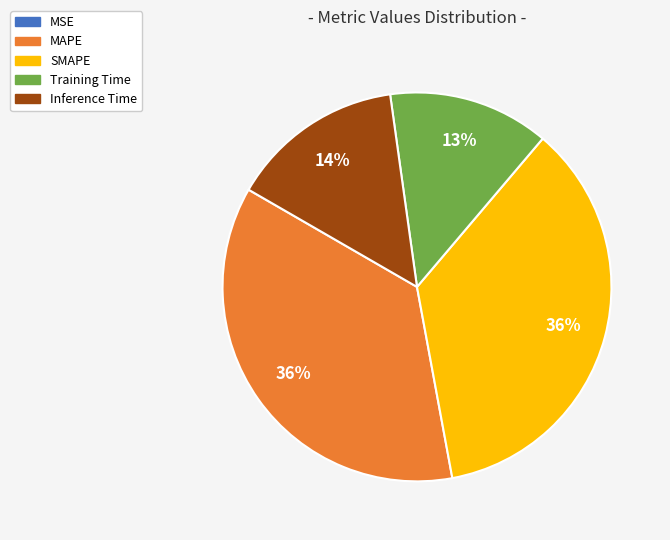

To the nearest percent, what portion does MAPE represent?

36%